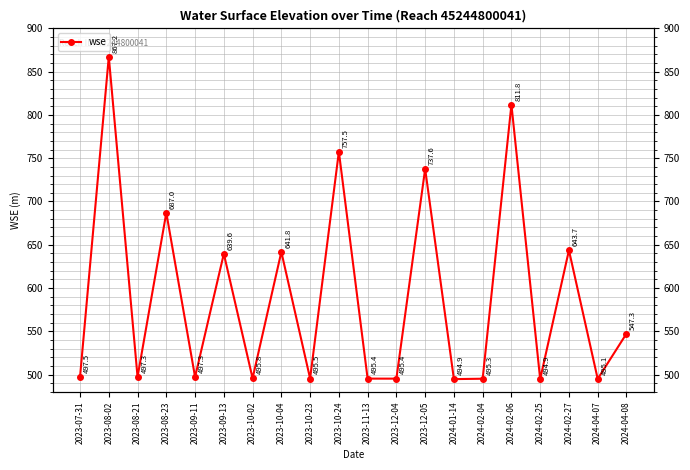

What is the difference between the maximum and second lowest values?

372.3